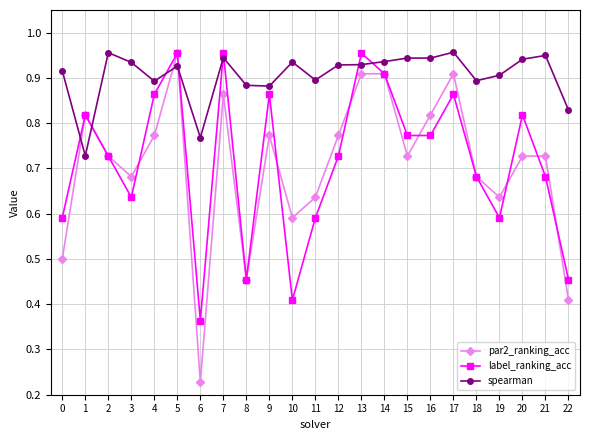

Count the number of data series in this chart.

3